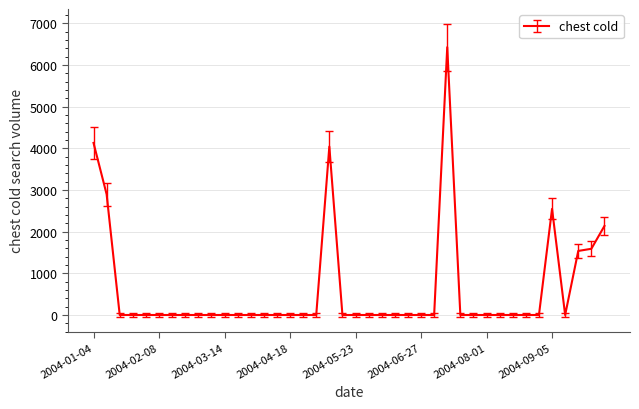

What is the maximum value shown in the chart?

6428.1